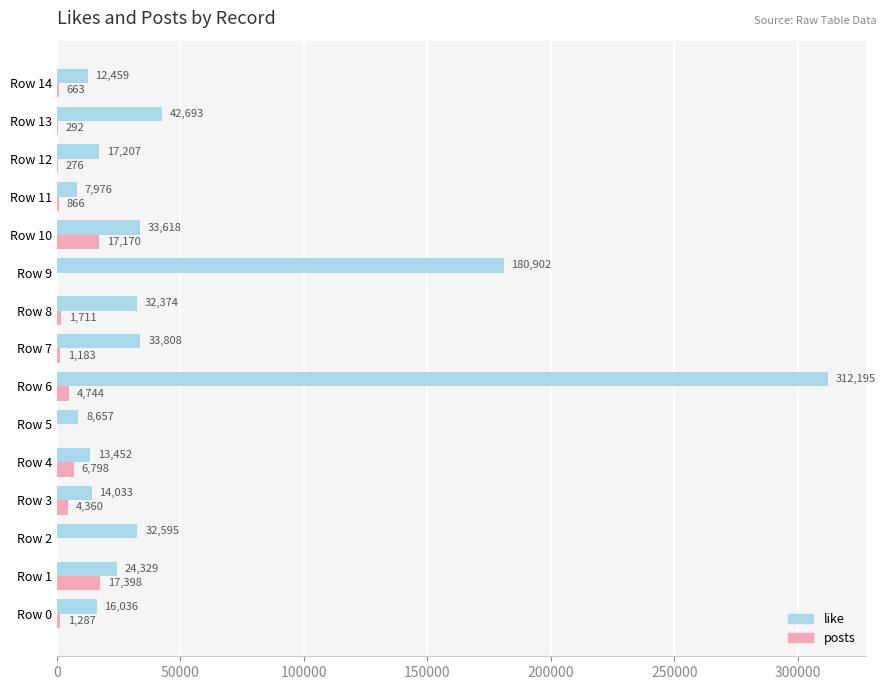

Is the value of posts at Row 4 greater than the value of like at Row 13?

No